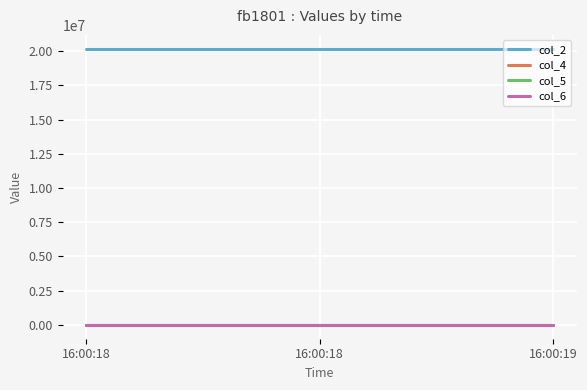

At how many categories does at least one series exceed 15575527?

3